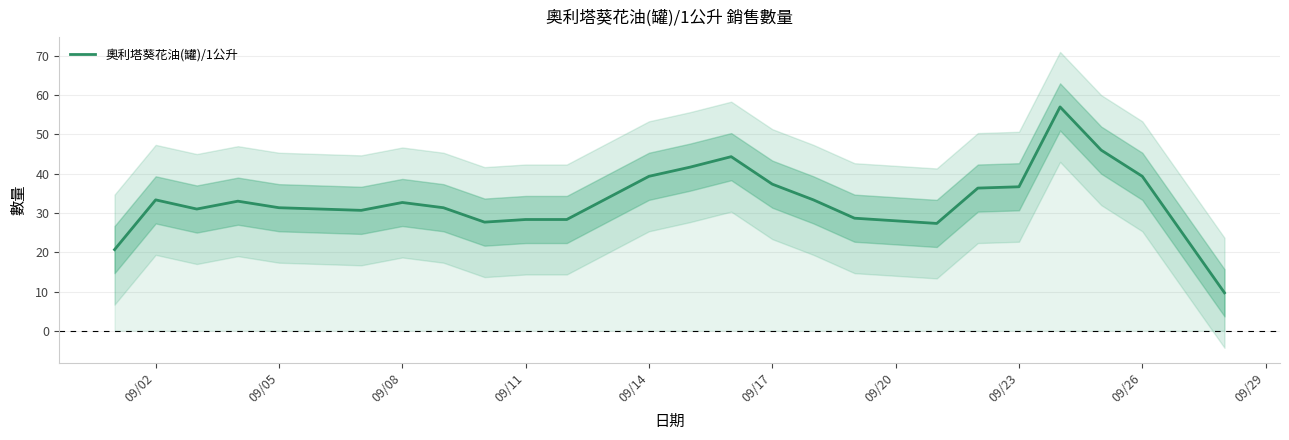

What is the difference between the second highest and minimum values?

36.3